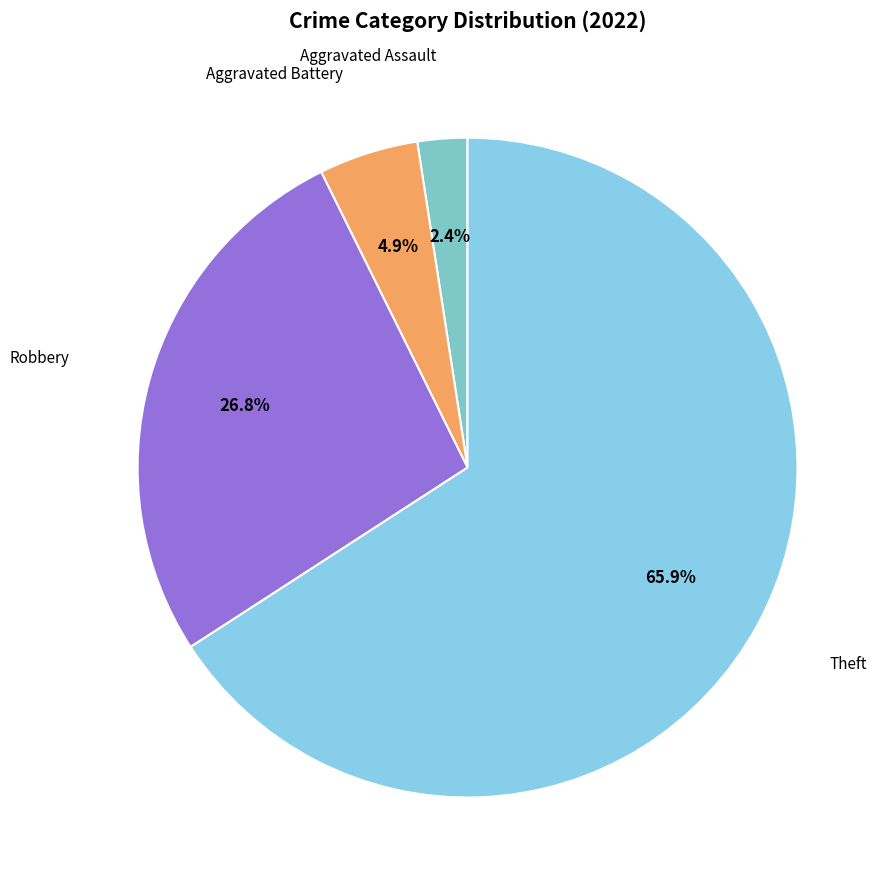

What is the ratio of the value at Theft to the value at Robbery?

2.5